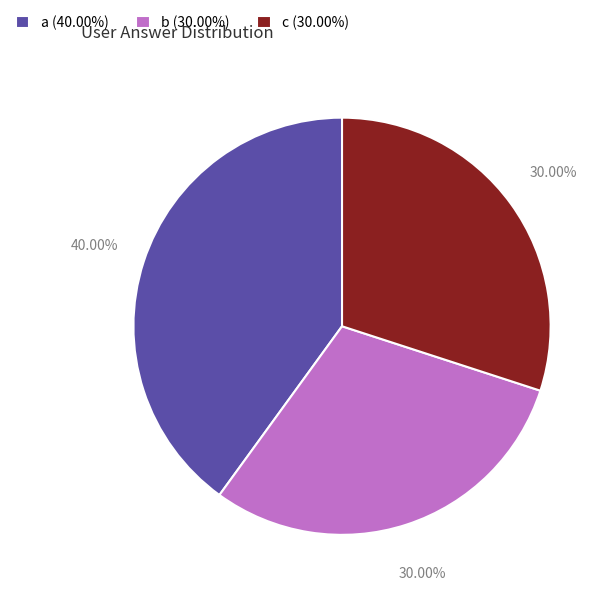

True or false: c accounts for 20% of the total.

False